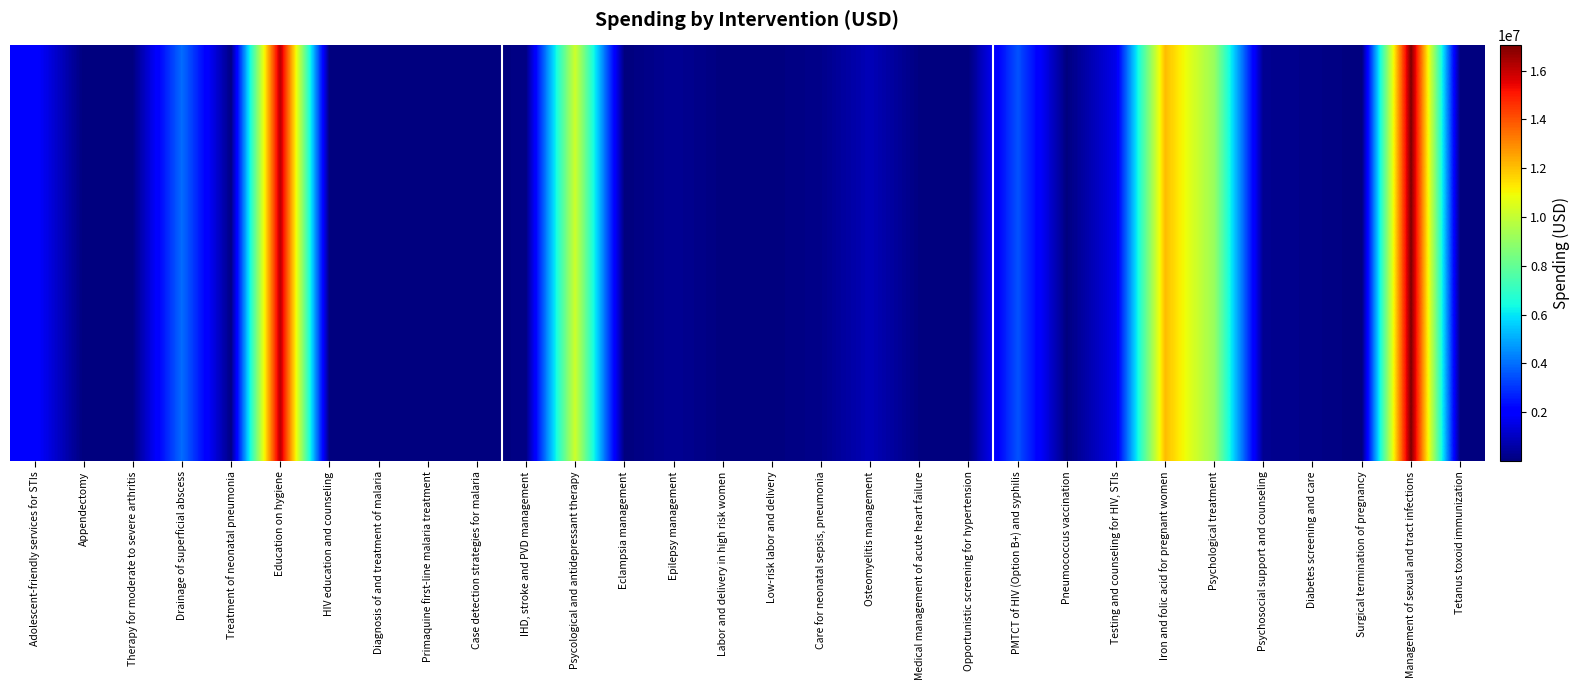

What is the approximate value at Tetanus toxoid immunization?

39.4